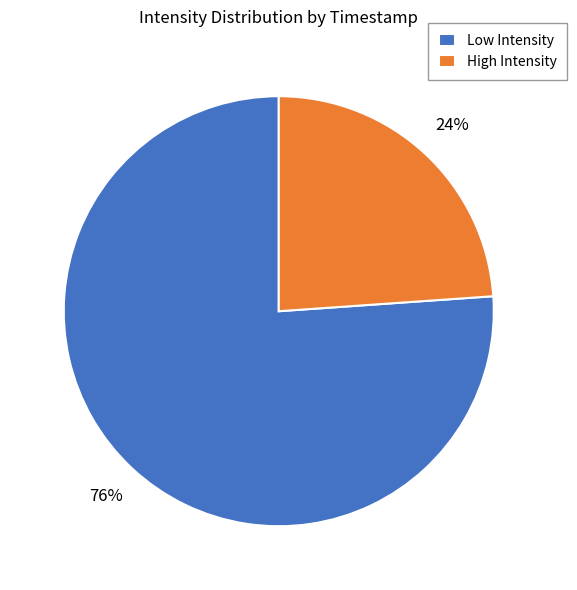

What is the smallest slice in the pie chart?

High Intensity